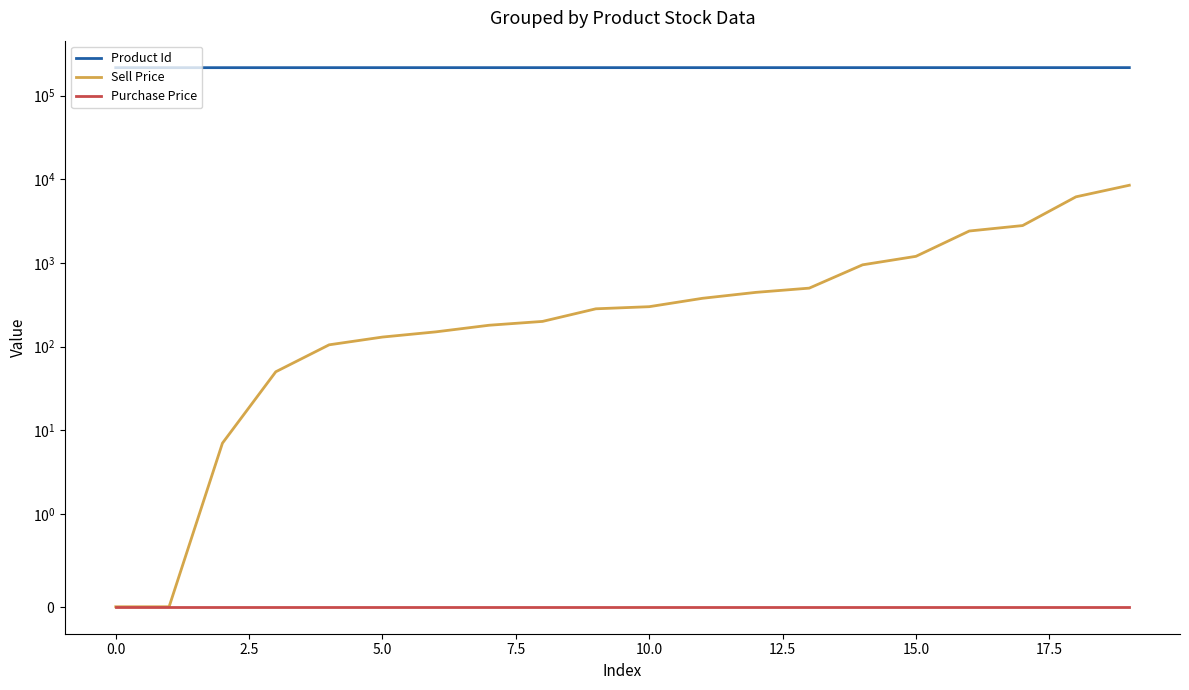

Which series has the widest spread of values?

Sell Price